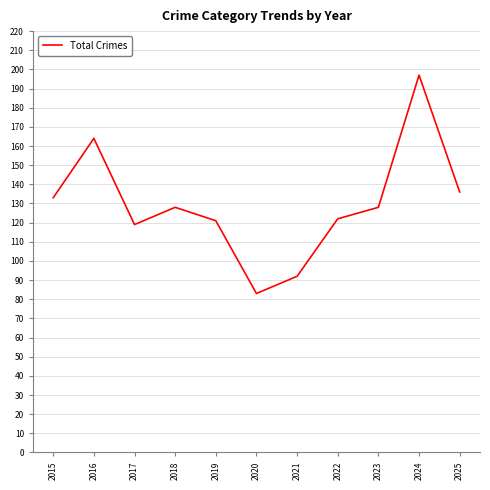

What is the change in value from 2023 to 2024?

+69